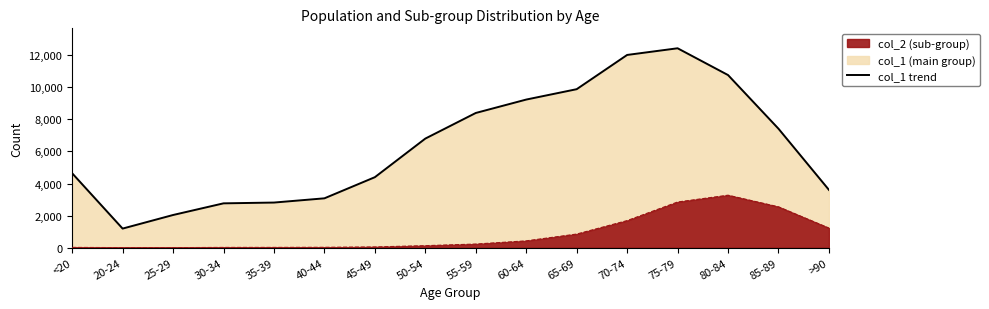

Does the chart have visible grid lines?

No